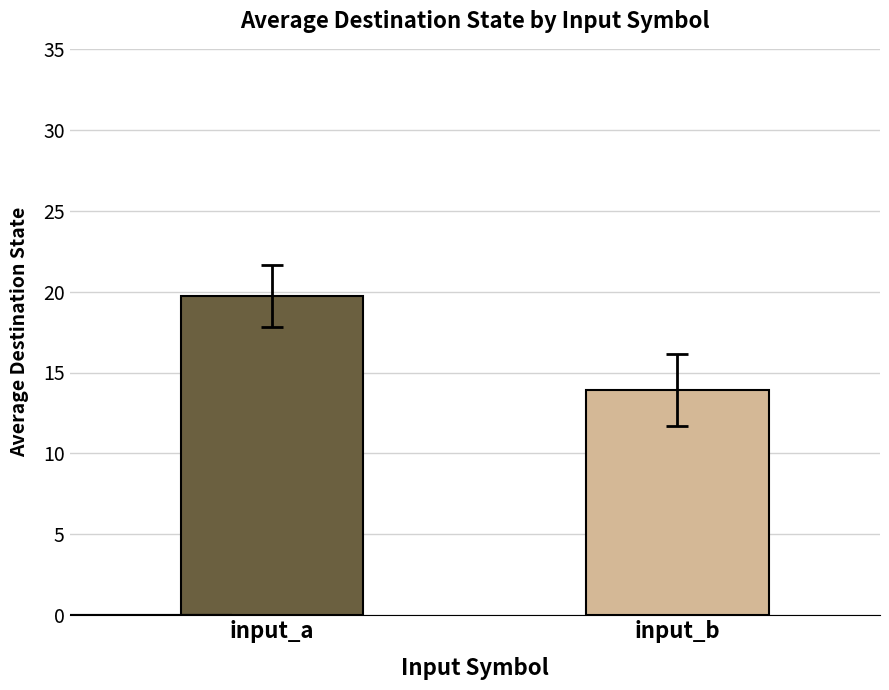

What is the value of the 2nd bar from the left?

13.9